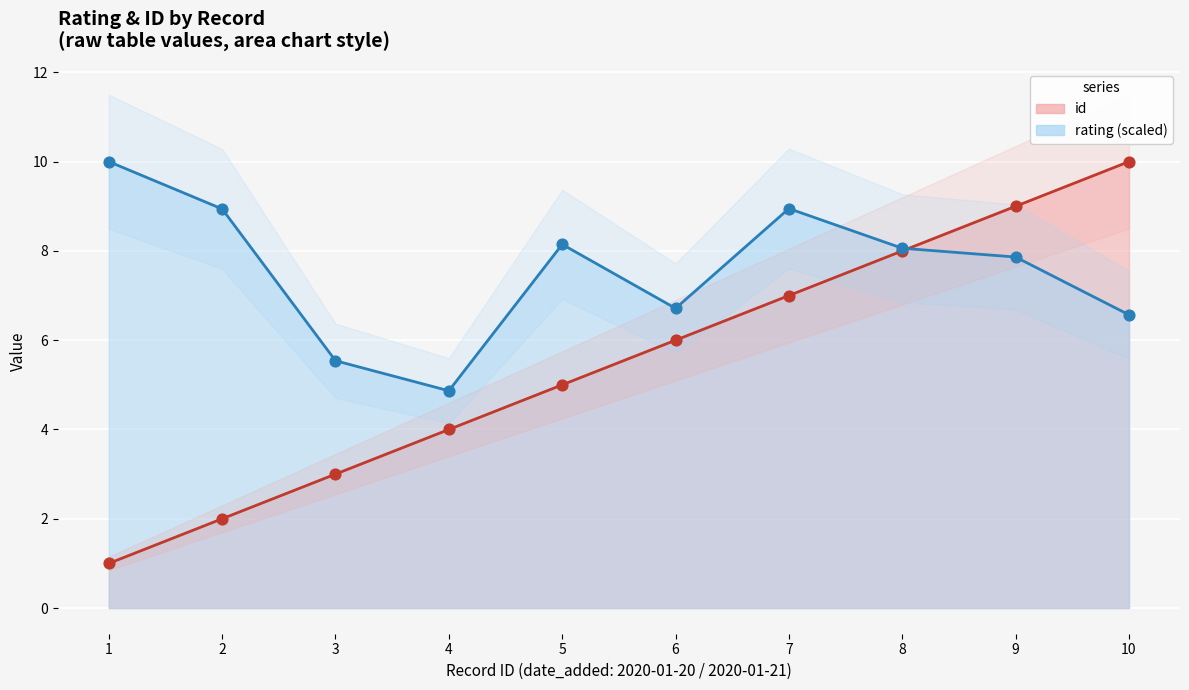

Which series has the largest Y range (max minus min)?

id